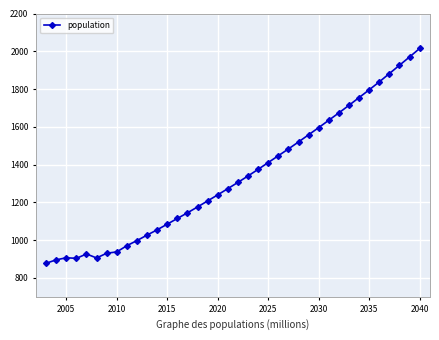

What is the value of the 27th point from the left?

1558